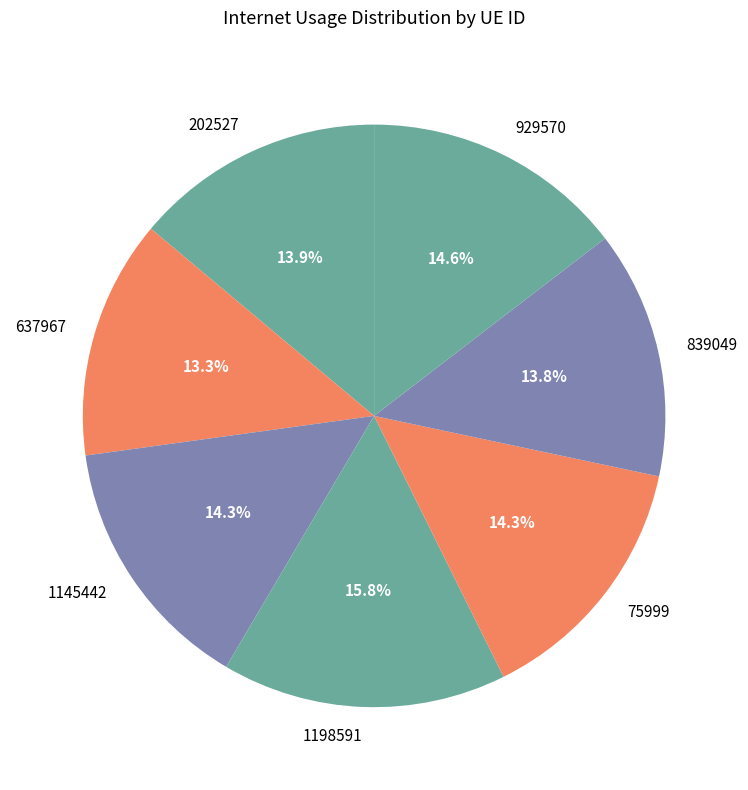

Approximately how many times larger is the value at 839049 compared to 929570?

0.9